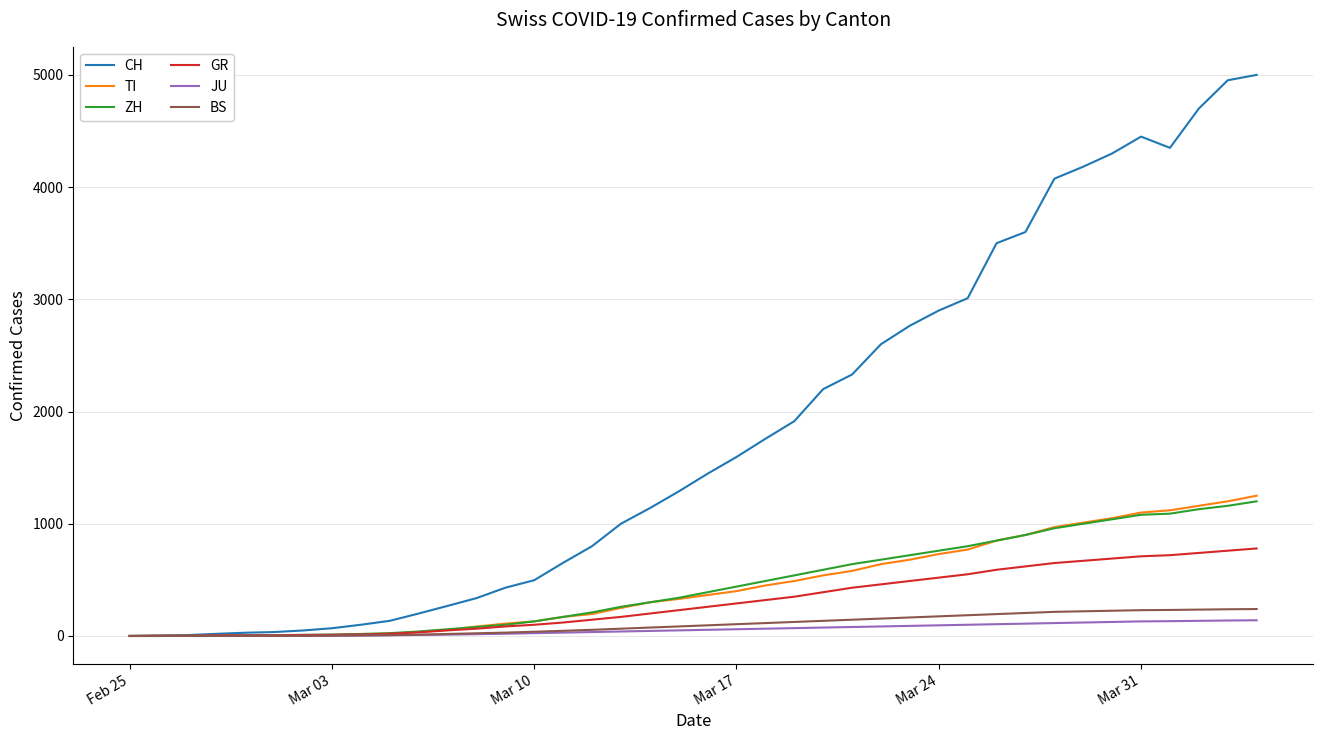

Rank the series by their maximum value, from highest to lowest.

CH, TI, ZH, GR, BS, JU